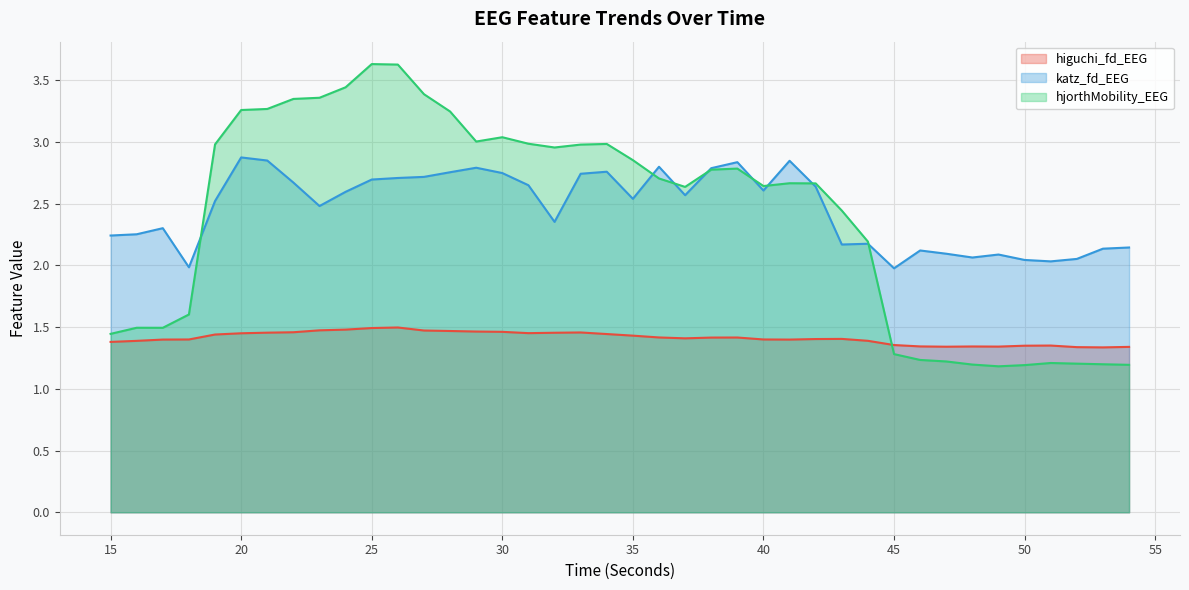

True or false: higuchi_fd_EEG has a value of 1.0 at 33.

False